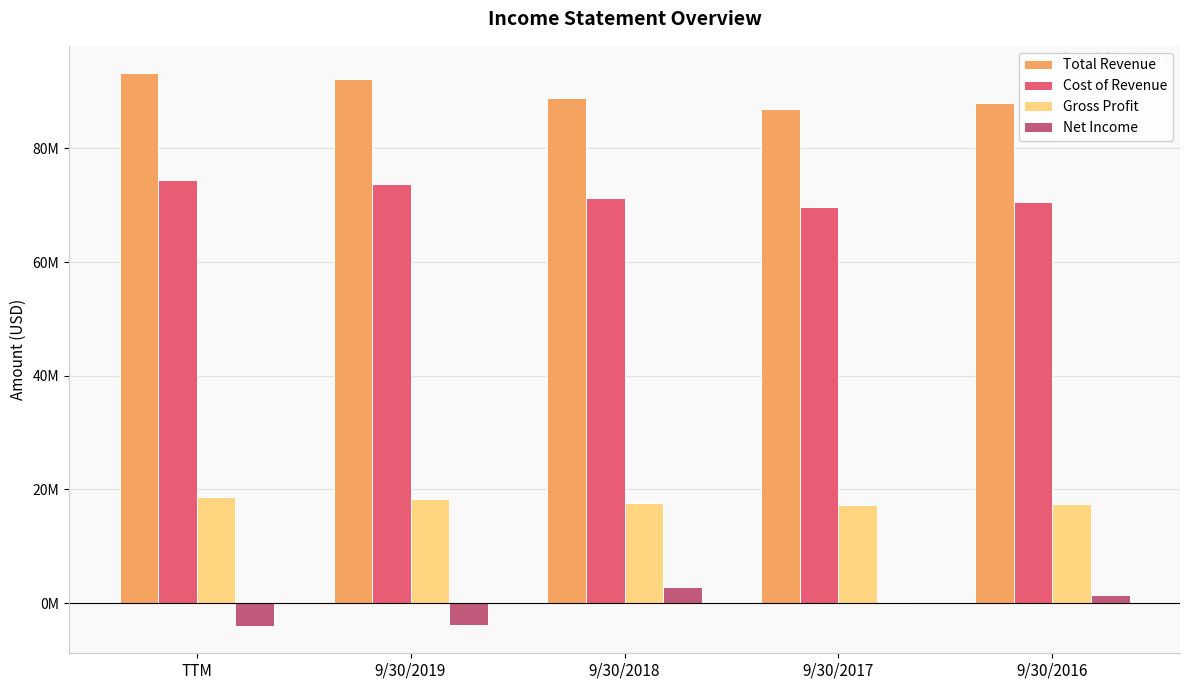

The value of Cost of Revenue at 9/30/2019 is 132460871. True or false?

False